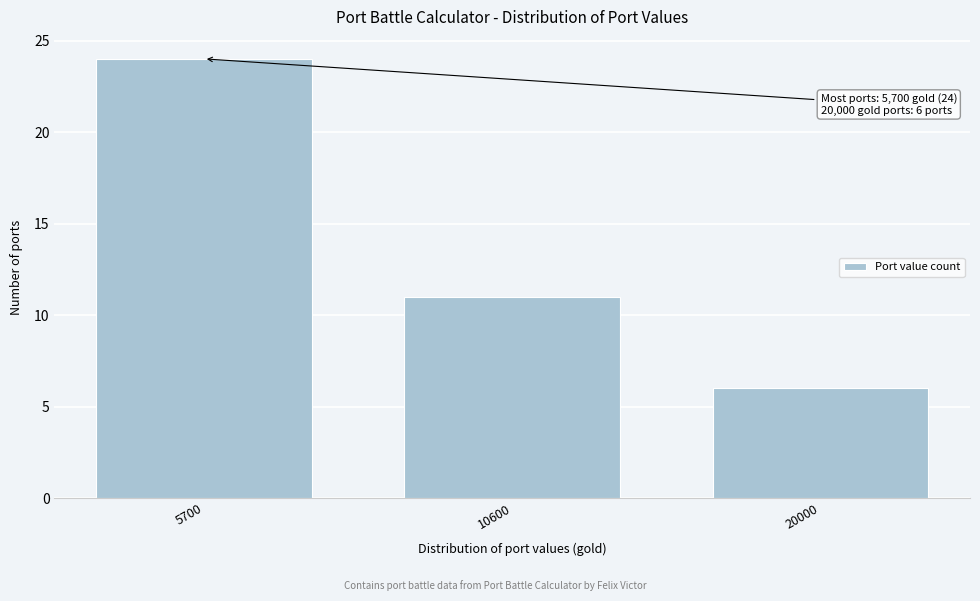

Reading left to right, list all the values displayed in this chart.

24	11	6